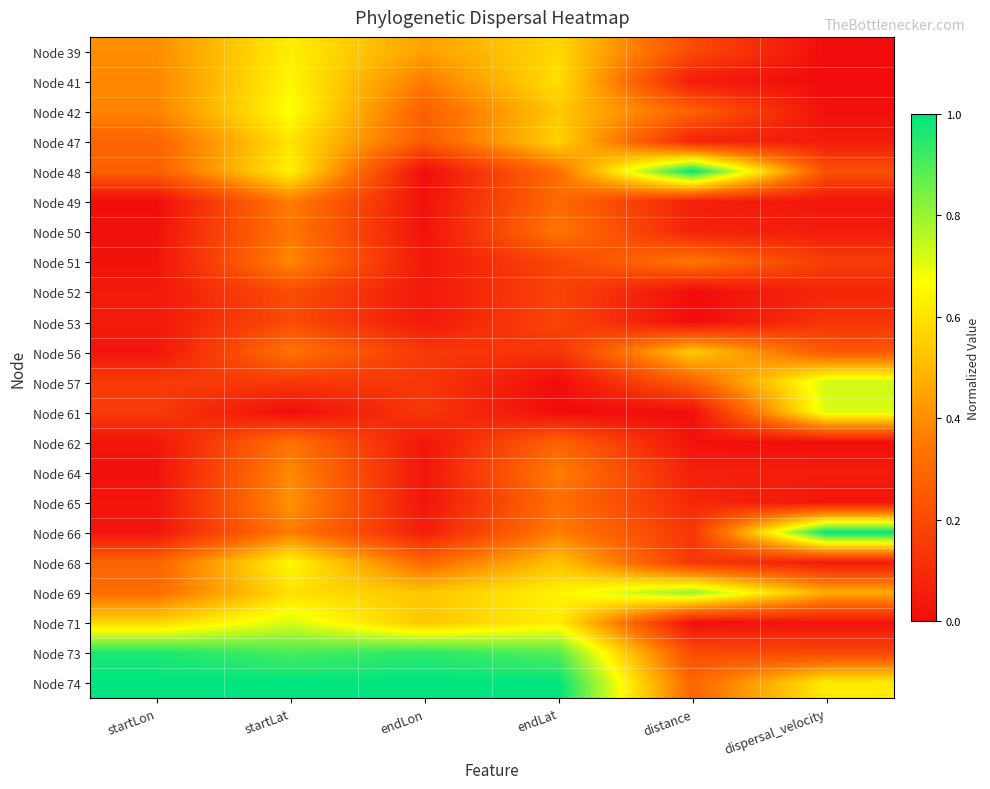

What is the difference between the highest and lowest values at endLat?

1.0